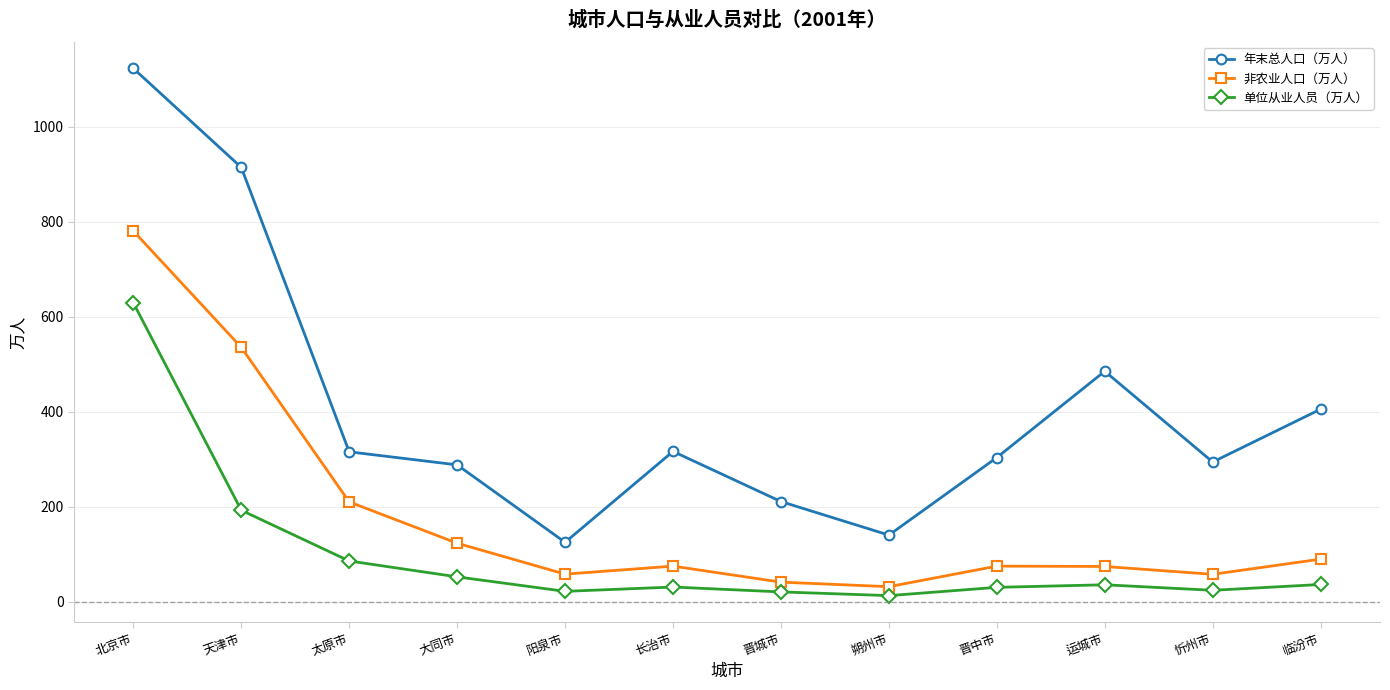

What is the label of the 3rd point from the right?

运城市